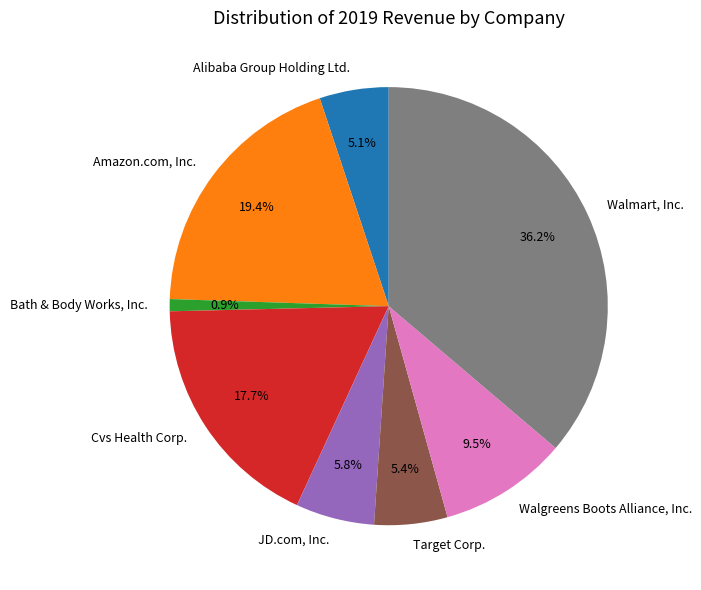

Count the number of slices in the pie.

8